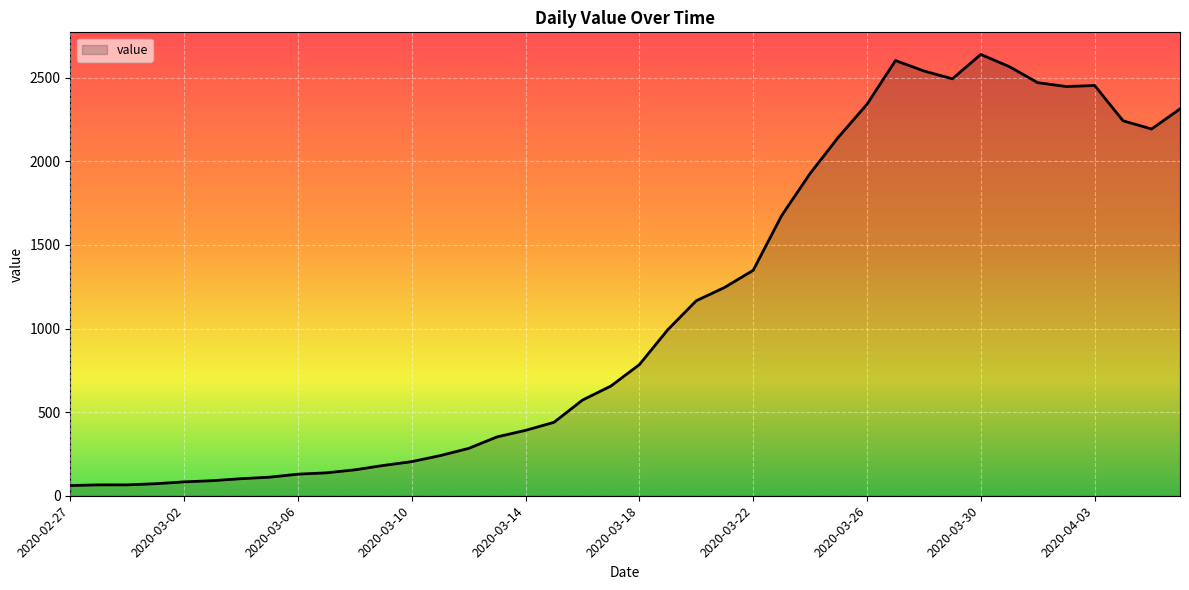

What is the maximum value shown in the chart?

2639